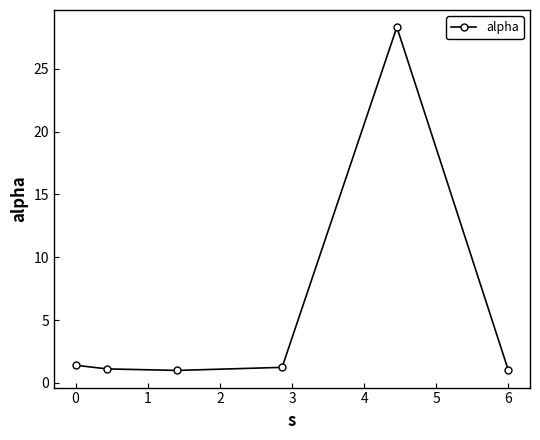

True or false: the data has more than 0 interior local peaks.

True